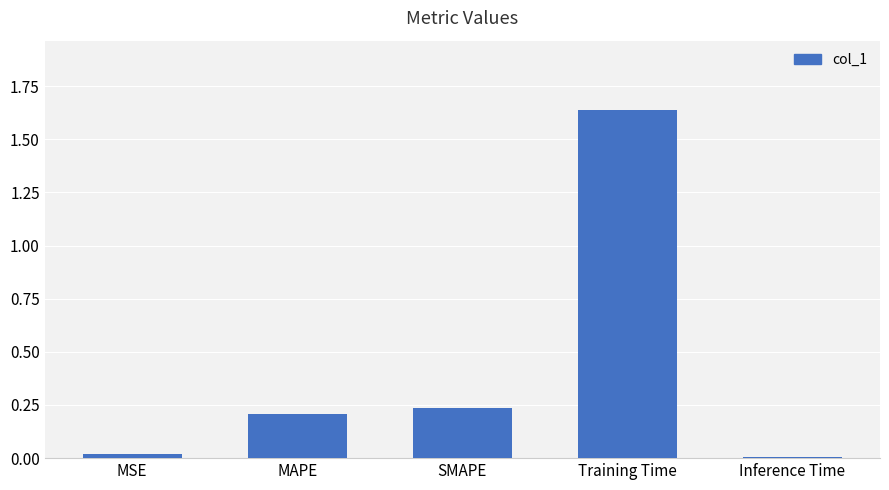

What is the change in value from MSE to SMAPE?

+0.2